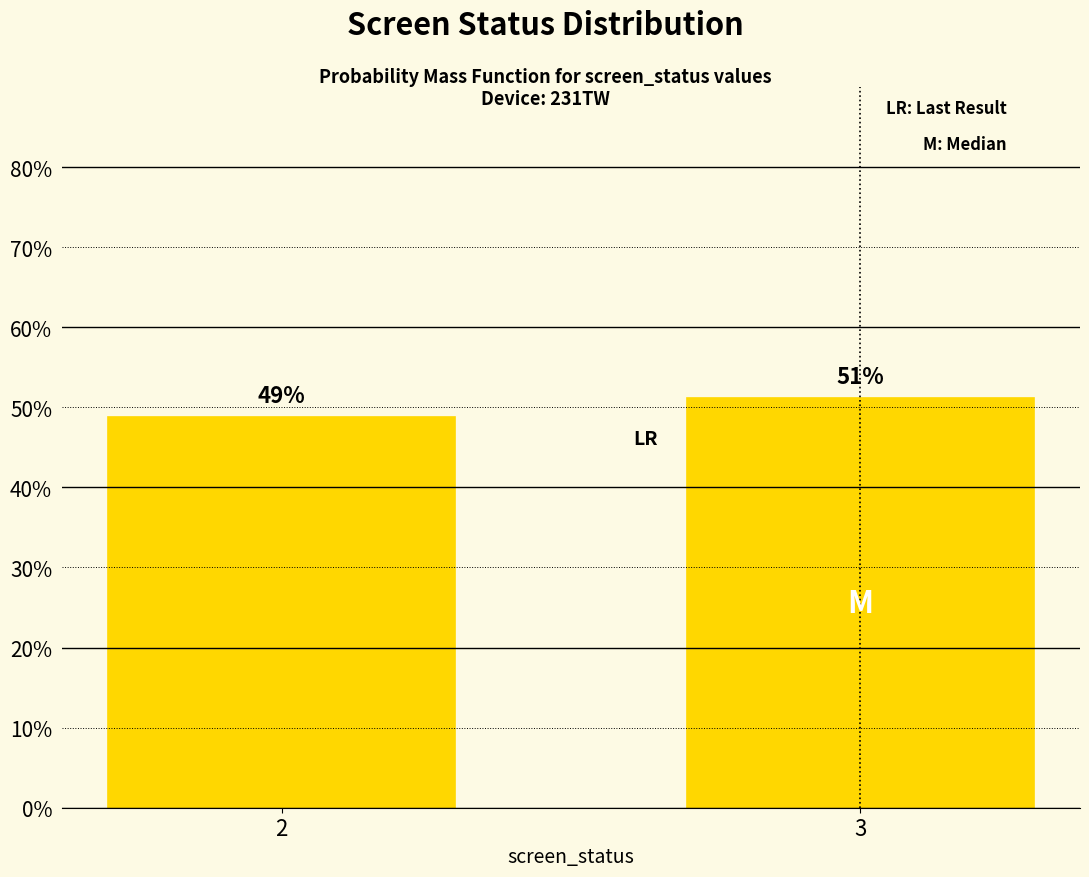

Which has a higher value, 2 or 3?

3